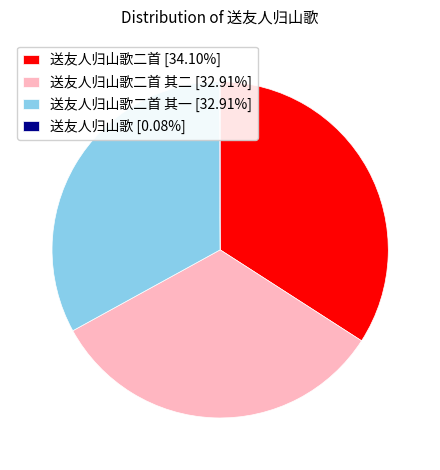

Approximately how many times larger is the value at 送友人归山歌二首 其一 [32.91%] compared to 送友人归山歌二首 [34.10%]?

1.0